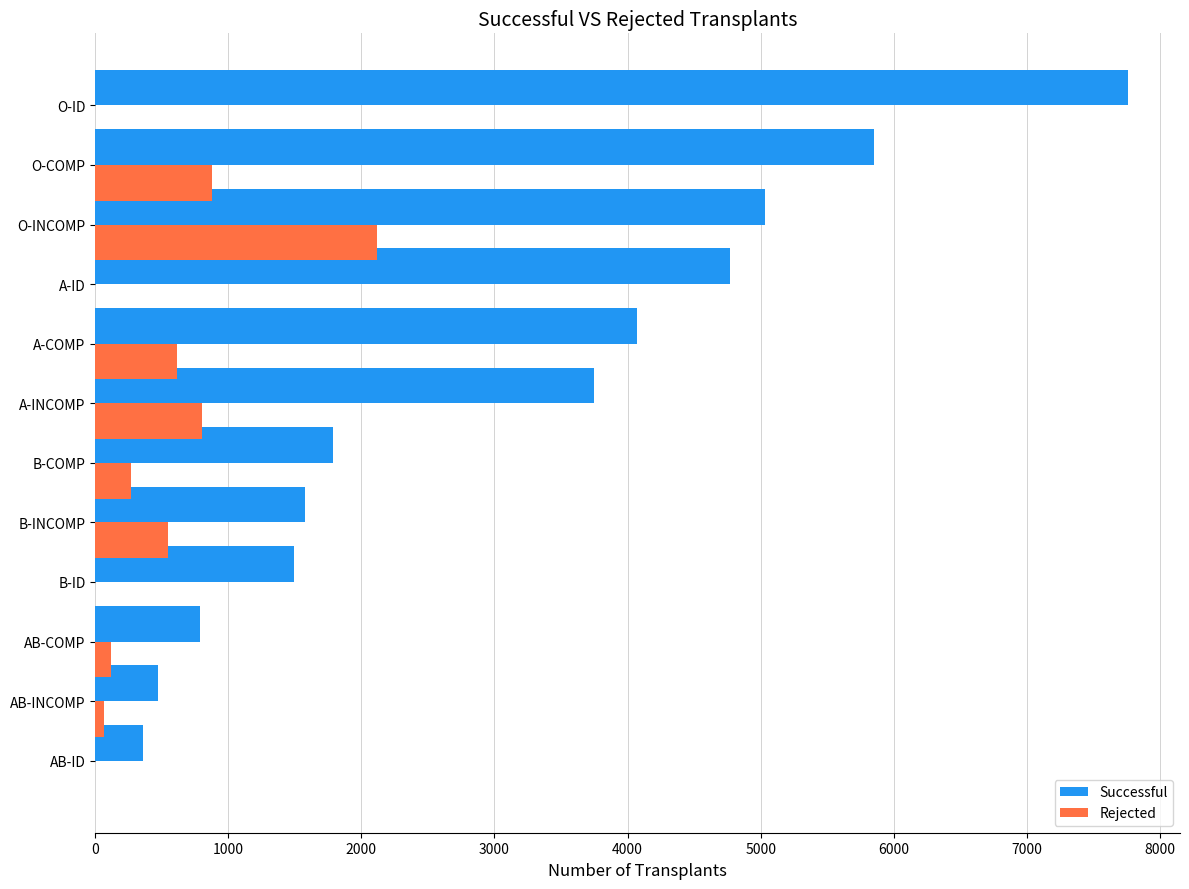

At which category does the chart reach its peak across all series?

O-ID